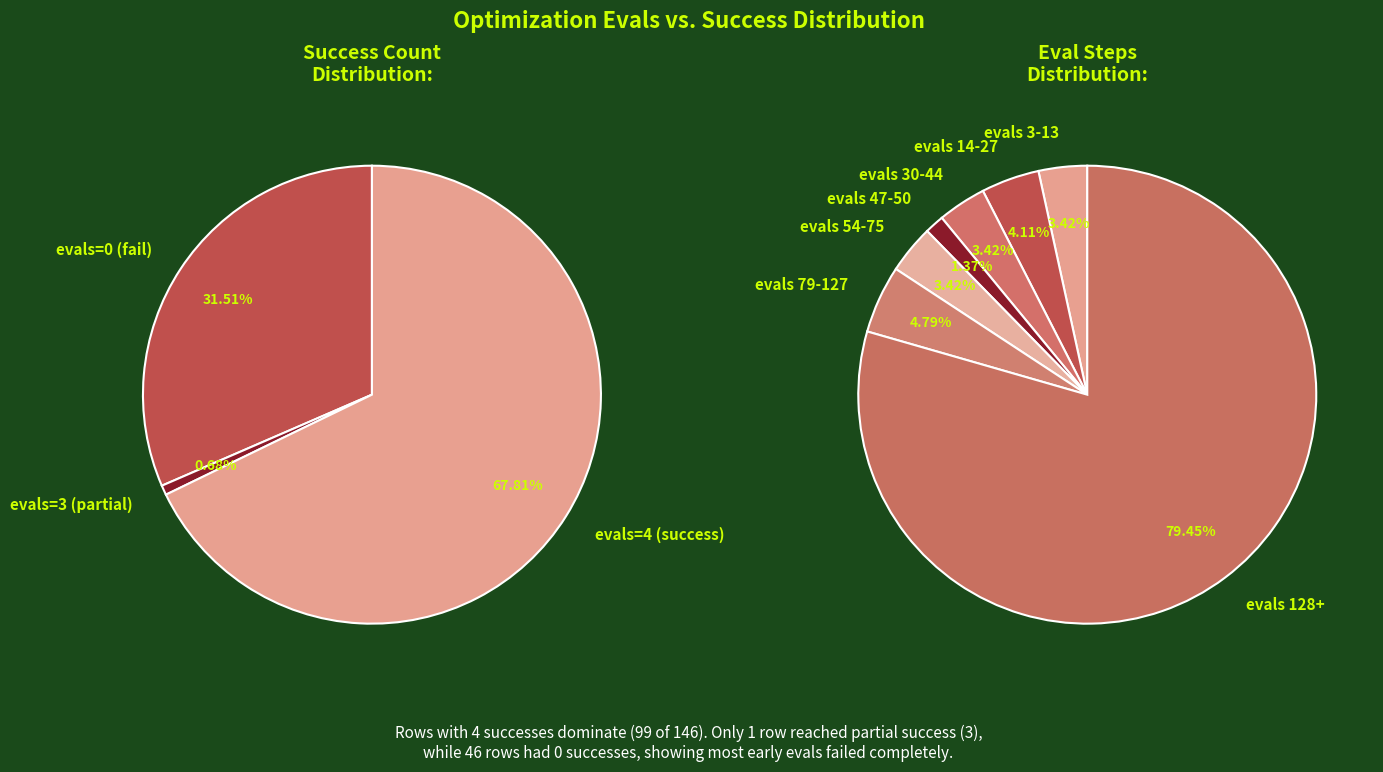

Is 3 the majority of the pie?

No